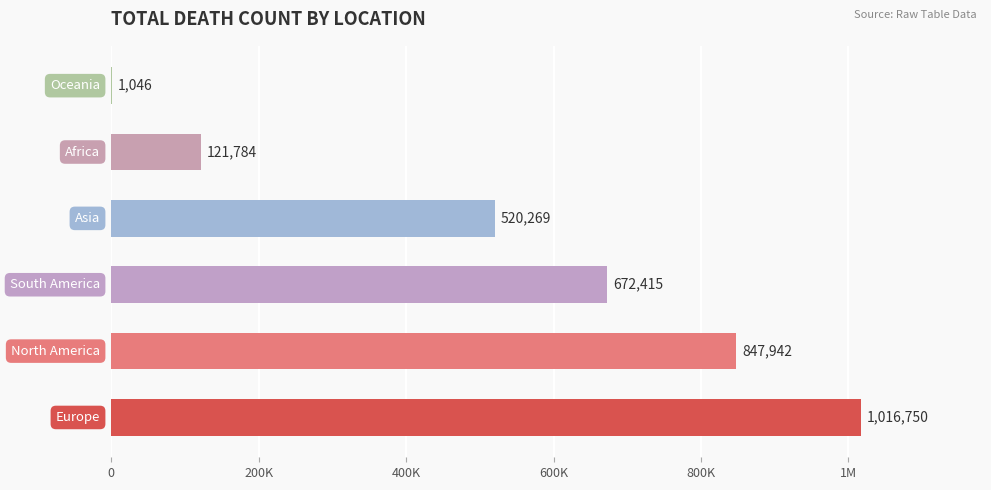

Are the bars horizontal?

Yes